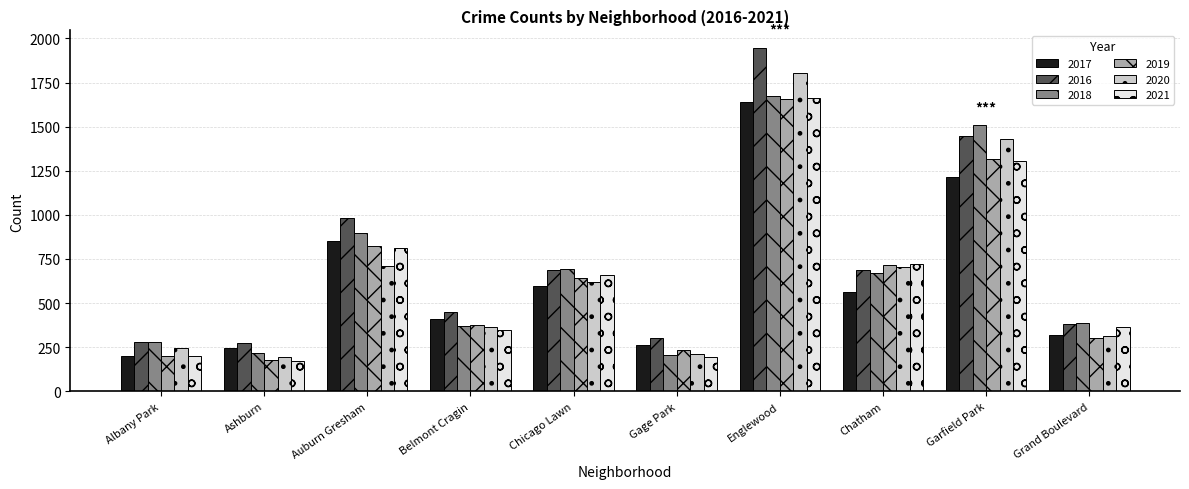

True or false: 2019 has a value of 301 at Grand Boulevard.

True